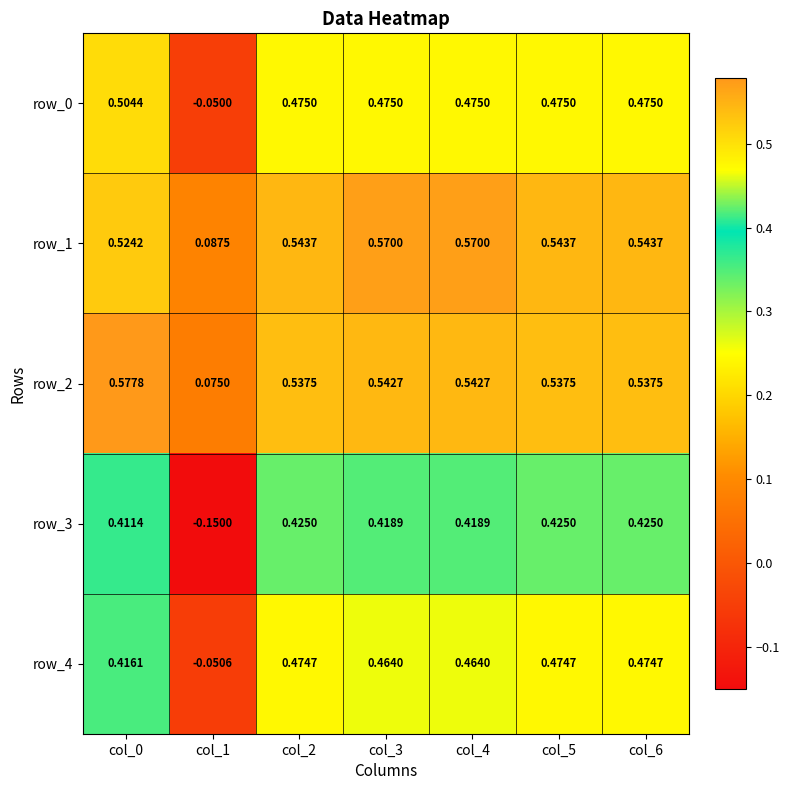

The value of row_0 at col_2 is 0.7. True or false?

False